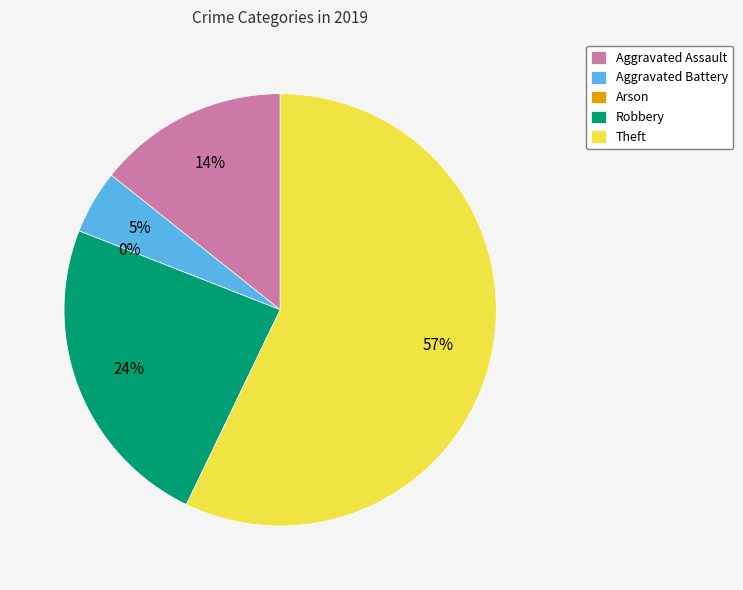

How many segments does this pie chart have?

5